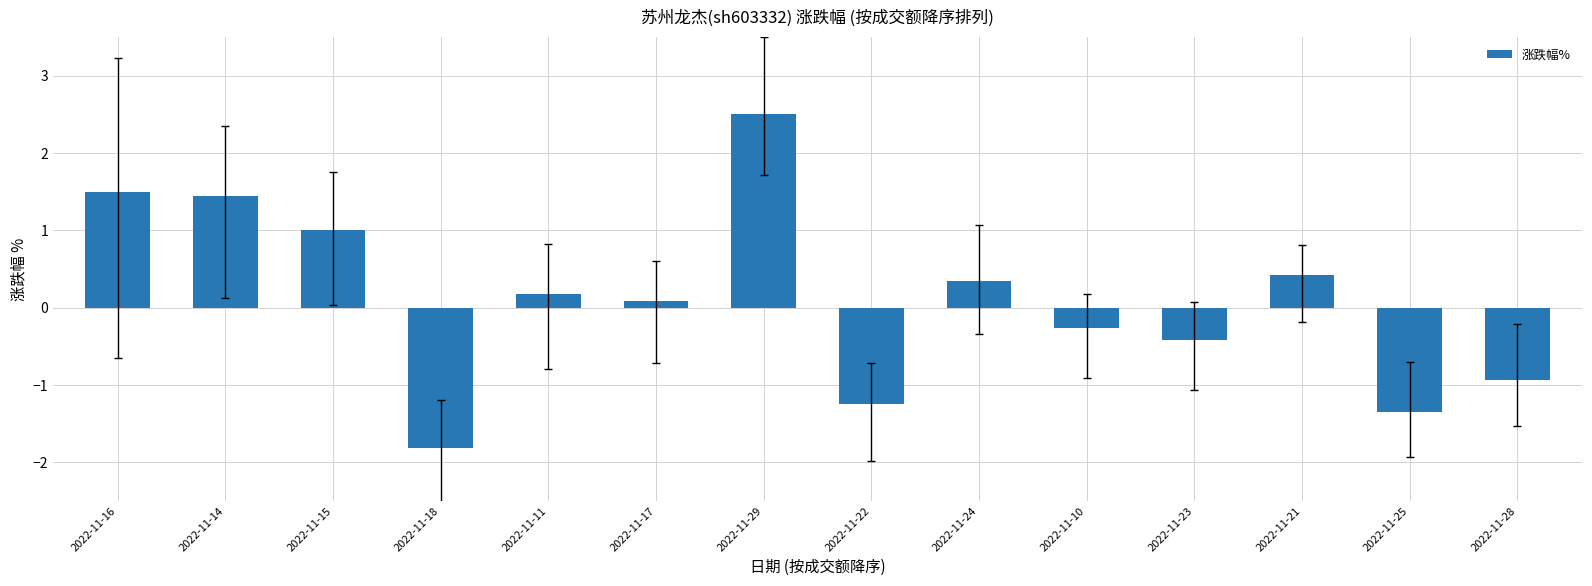

What is the value of the 12th bar from the left?

0.4